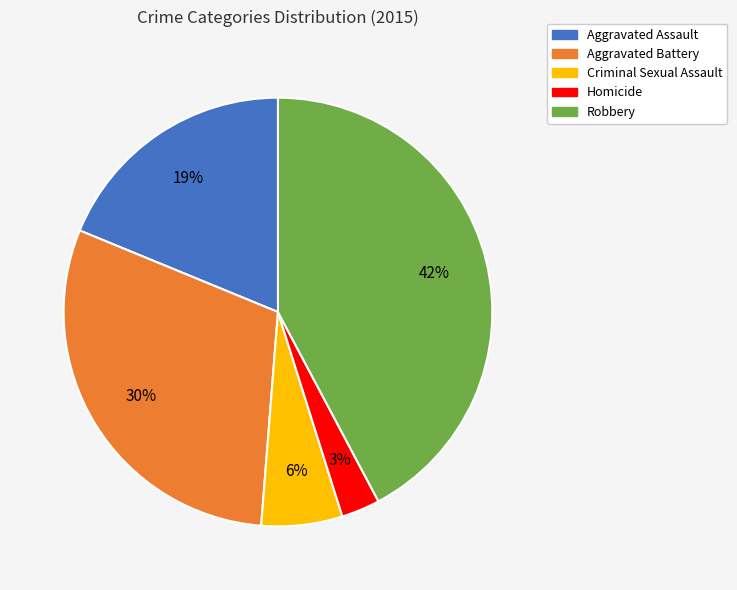

To the nearest percent, what is the difference between the Criminal Sexual Assault and Aggravated Assault slice percentages?

13%